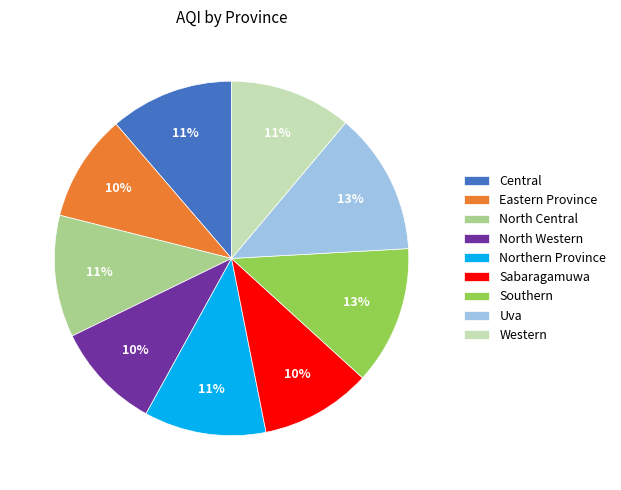

Combined, do North Central and Southern account for over 50%?

No